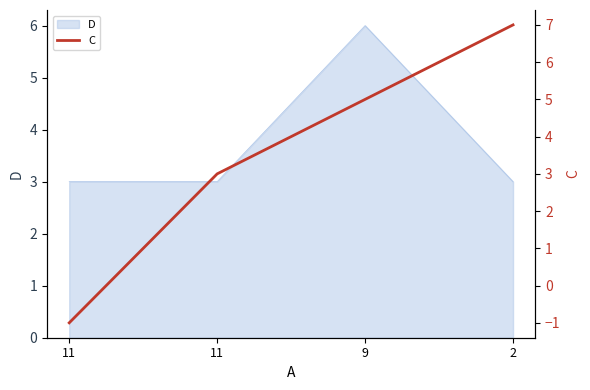

Which has a higher value, 2 or 9?

2